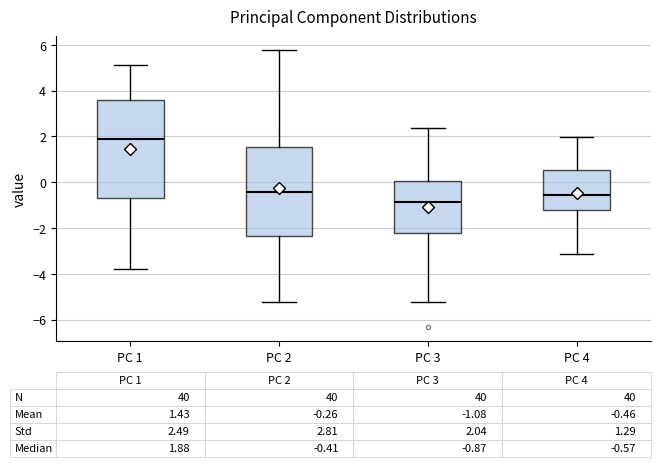

Comparing the boxes themselves (not the whiskers), which one is the tallest?

PC 1